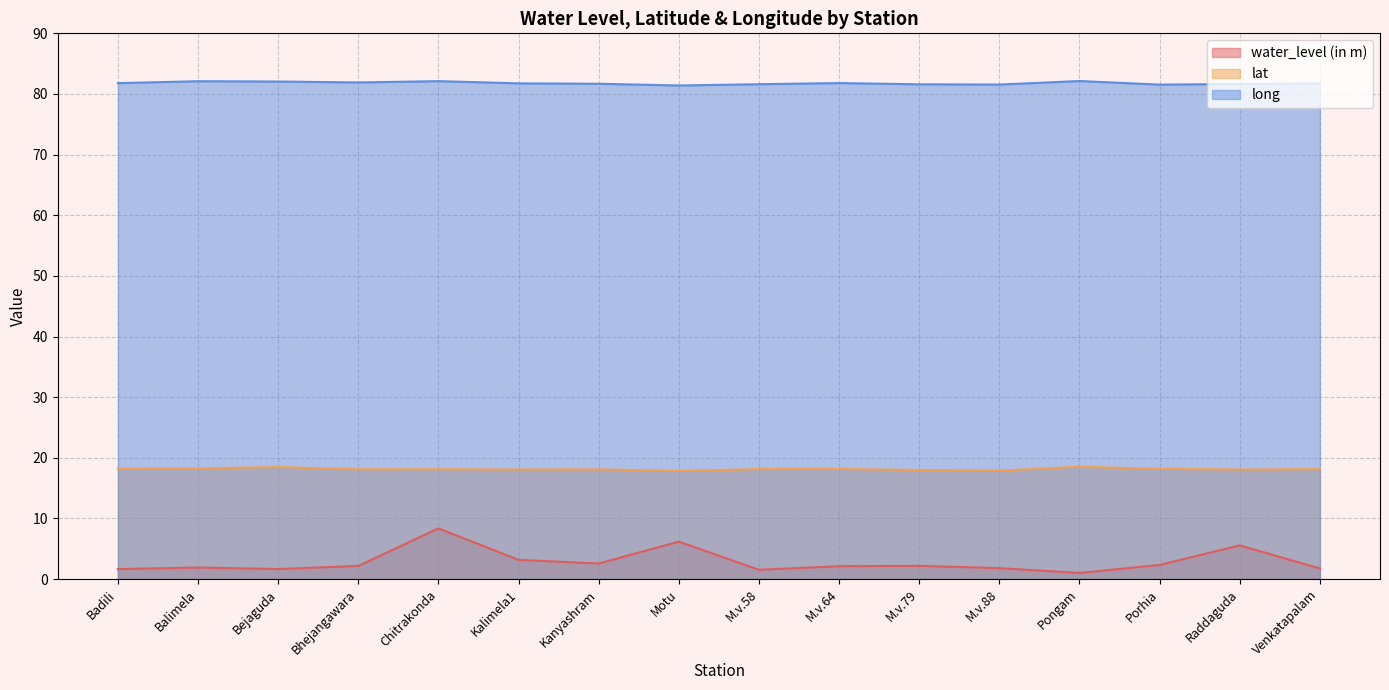

The value of lat at Bejaguda is 11.8. True or false?

False